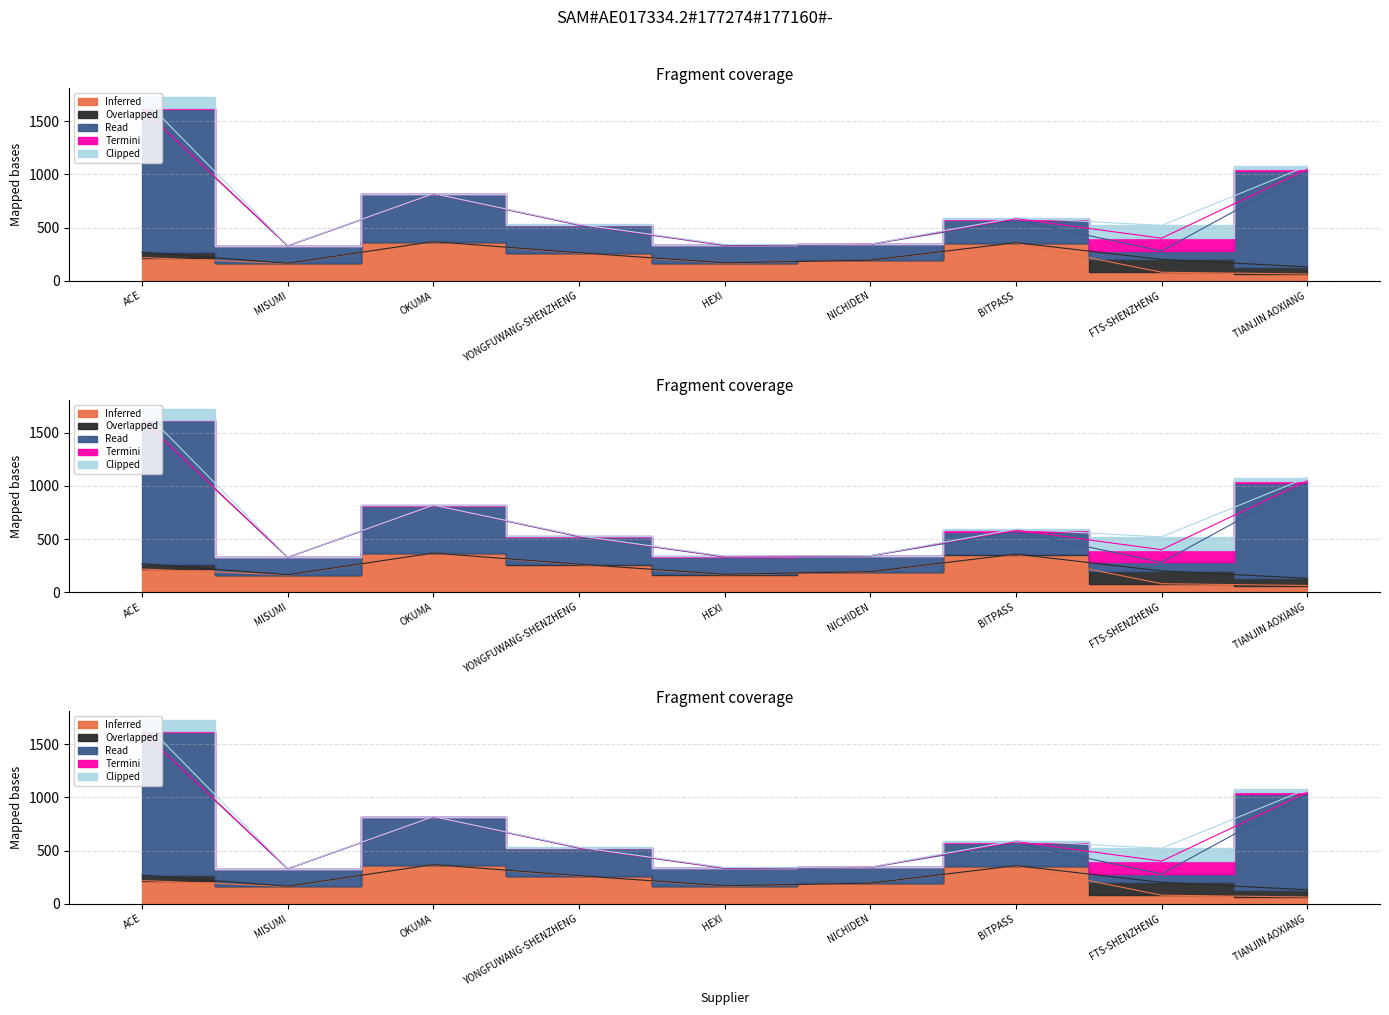

What is the greatest value displayed?

1347.0